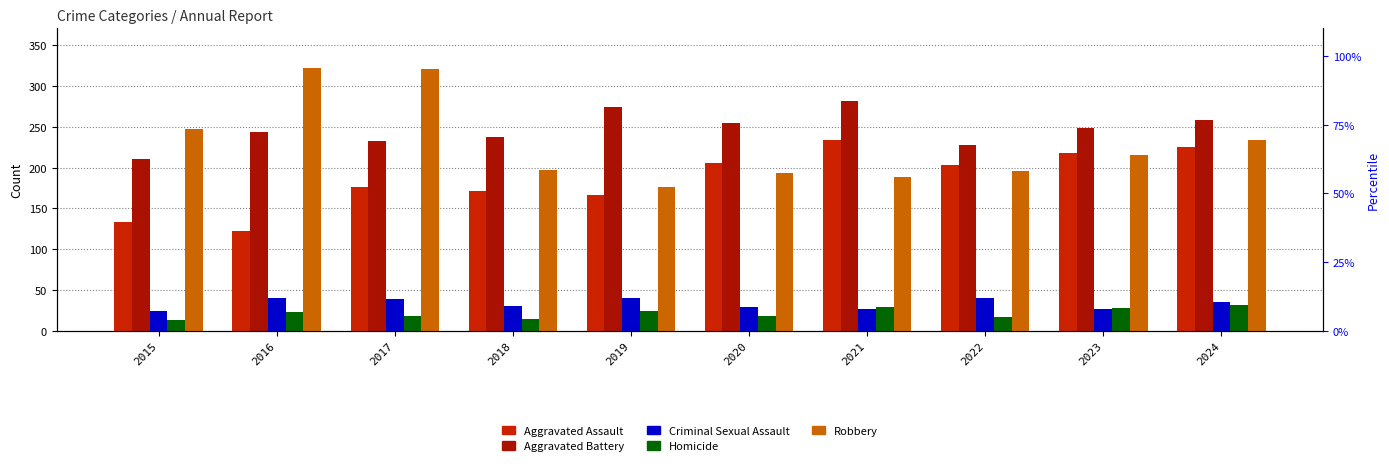

What is the minimum value for Homicide?

13